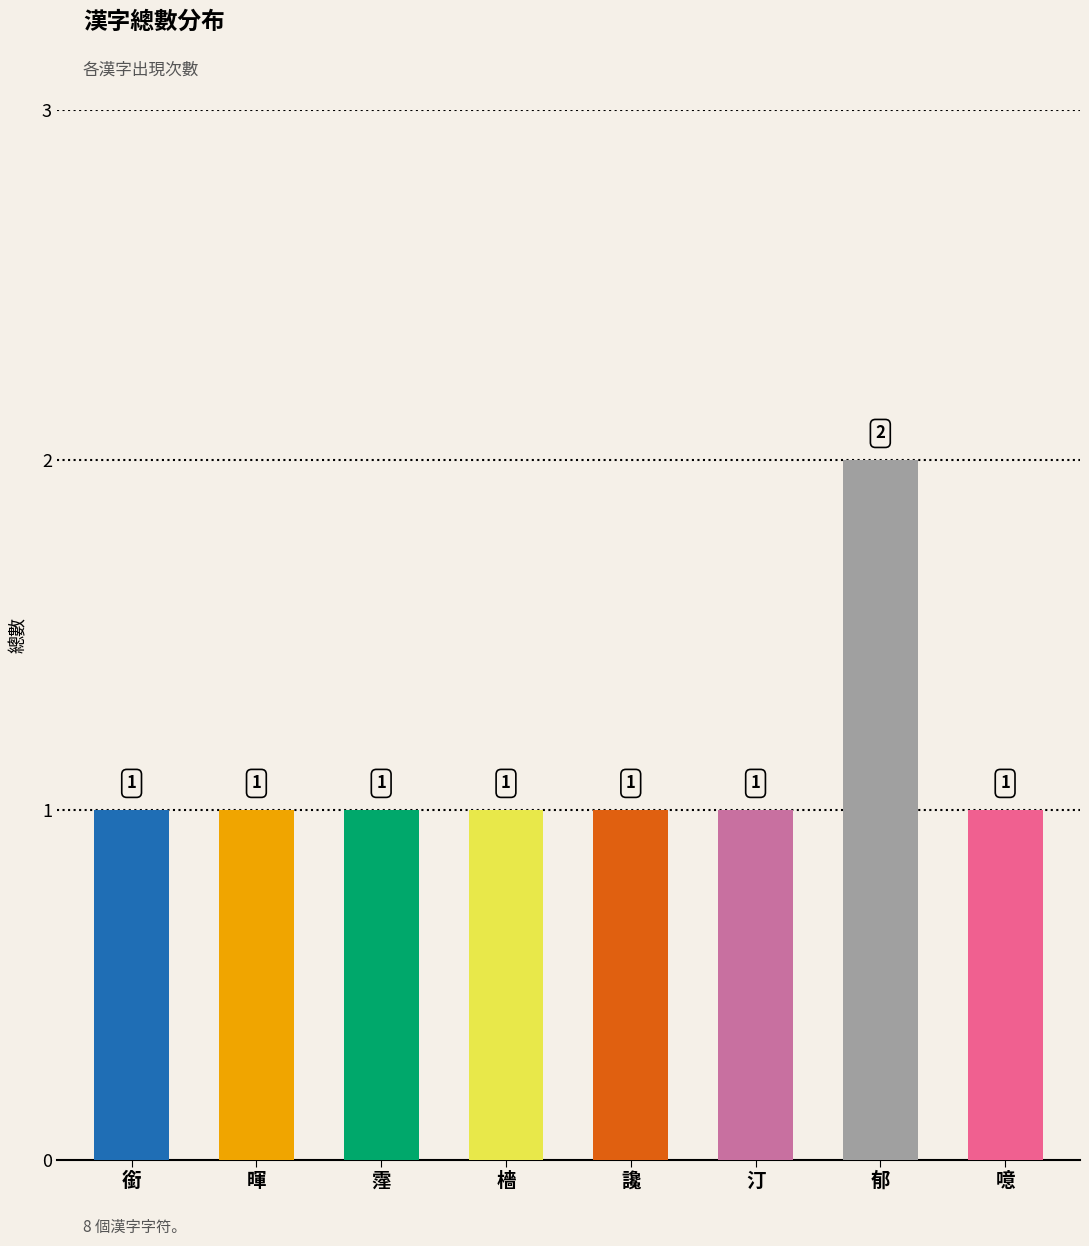

How many data points does each series have?

8